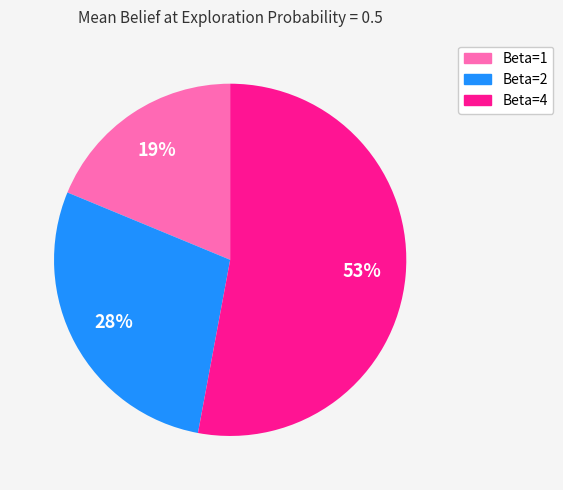

To the nearest percent, what is the average slice percentage?

33%